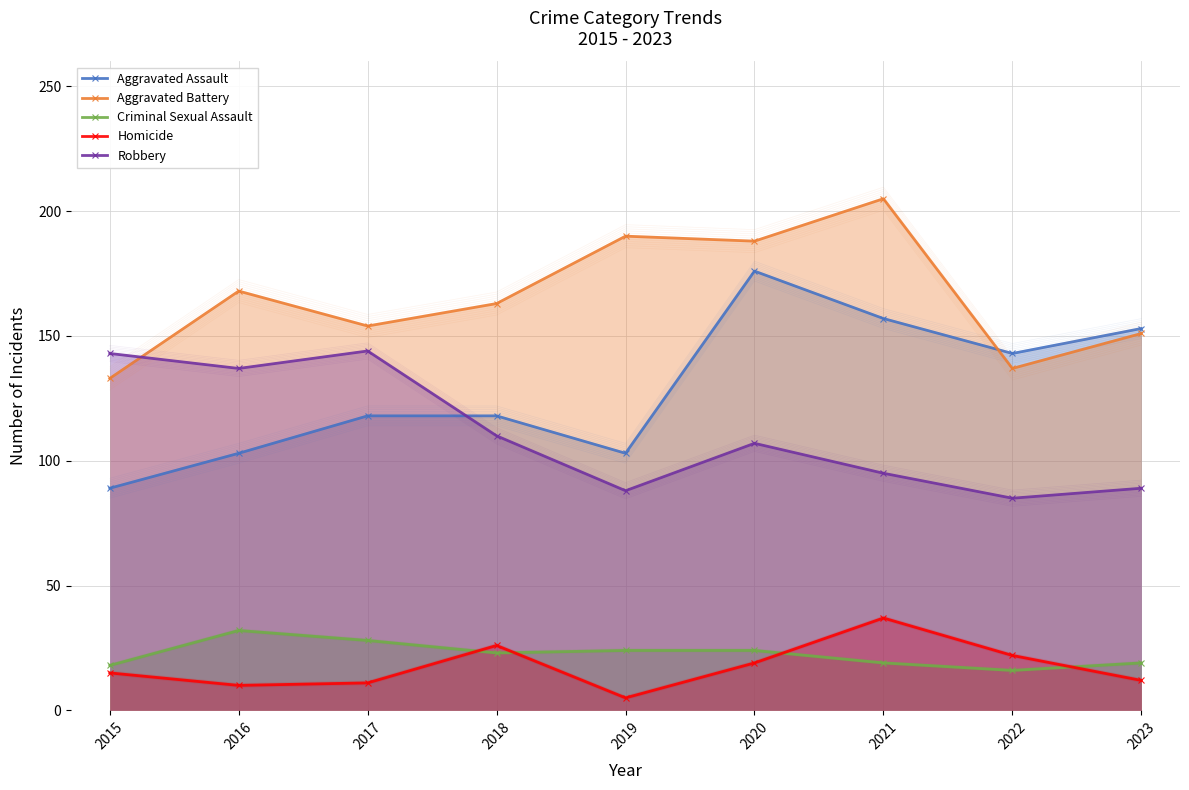

In Aggravated Battery, how many points are lower than both neighbors (excluding endpoints)?

3